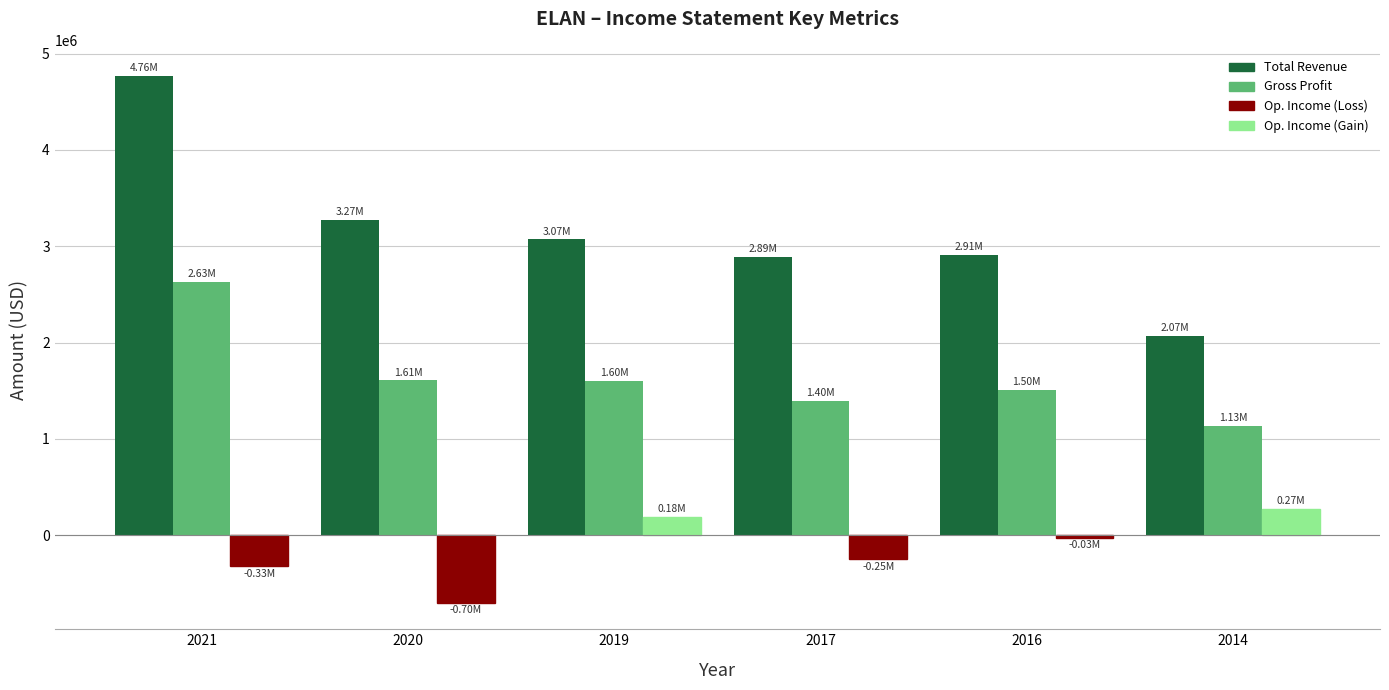

At which category is the sum across all series the highest?

2021